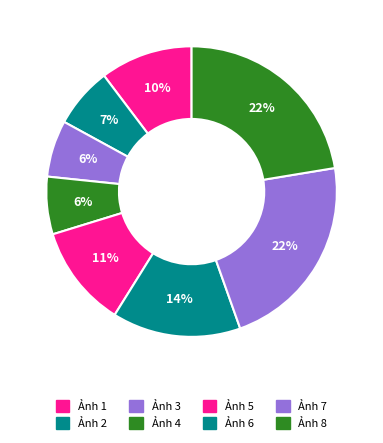

Count the number of slices in the pie.

8